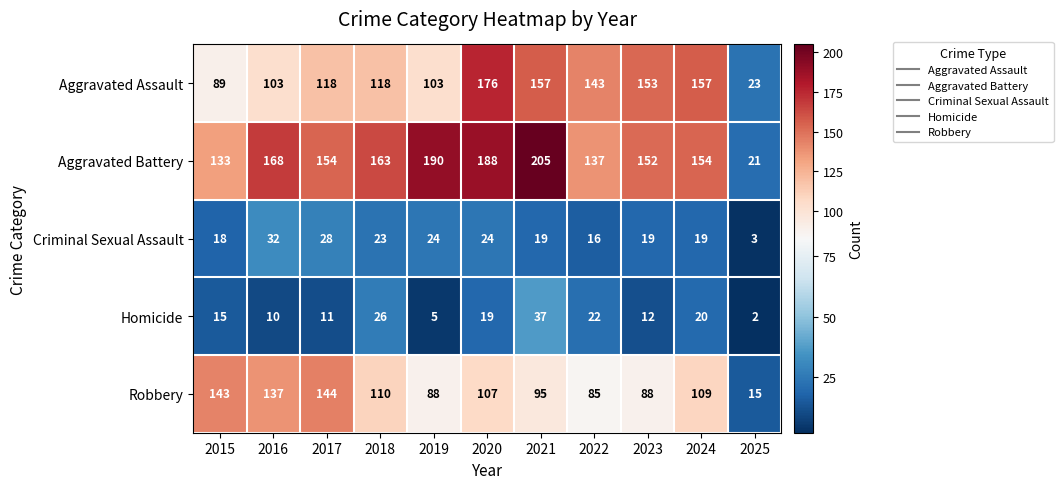

Which category has the lowest value across all series?

2025